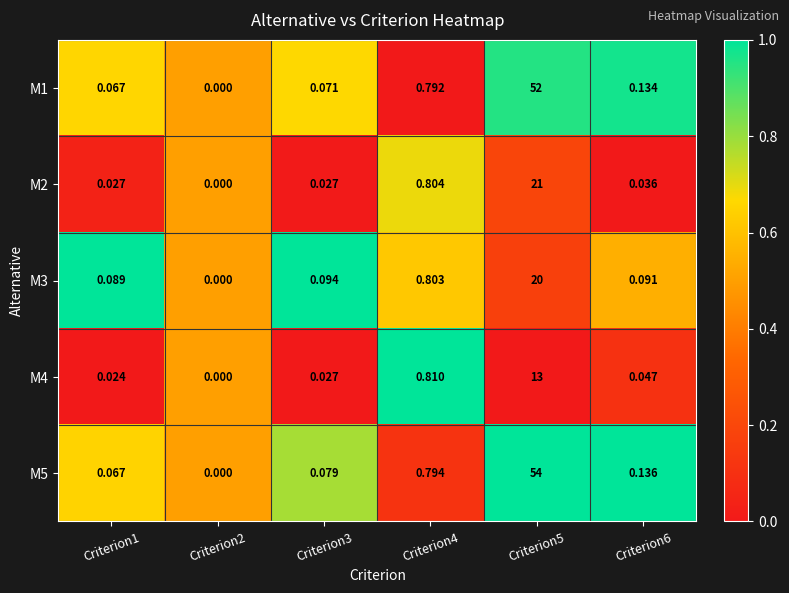

Is the value of M2 at Criterion4 greater than the value of M5 at Criterion4?

Yes